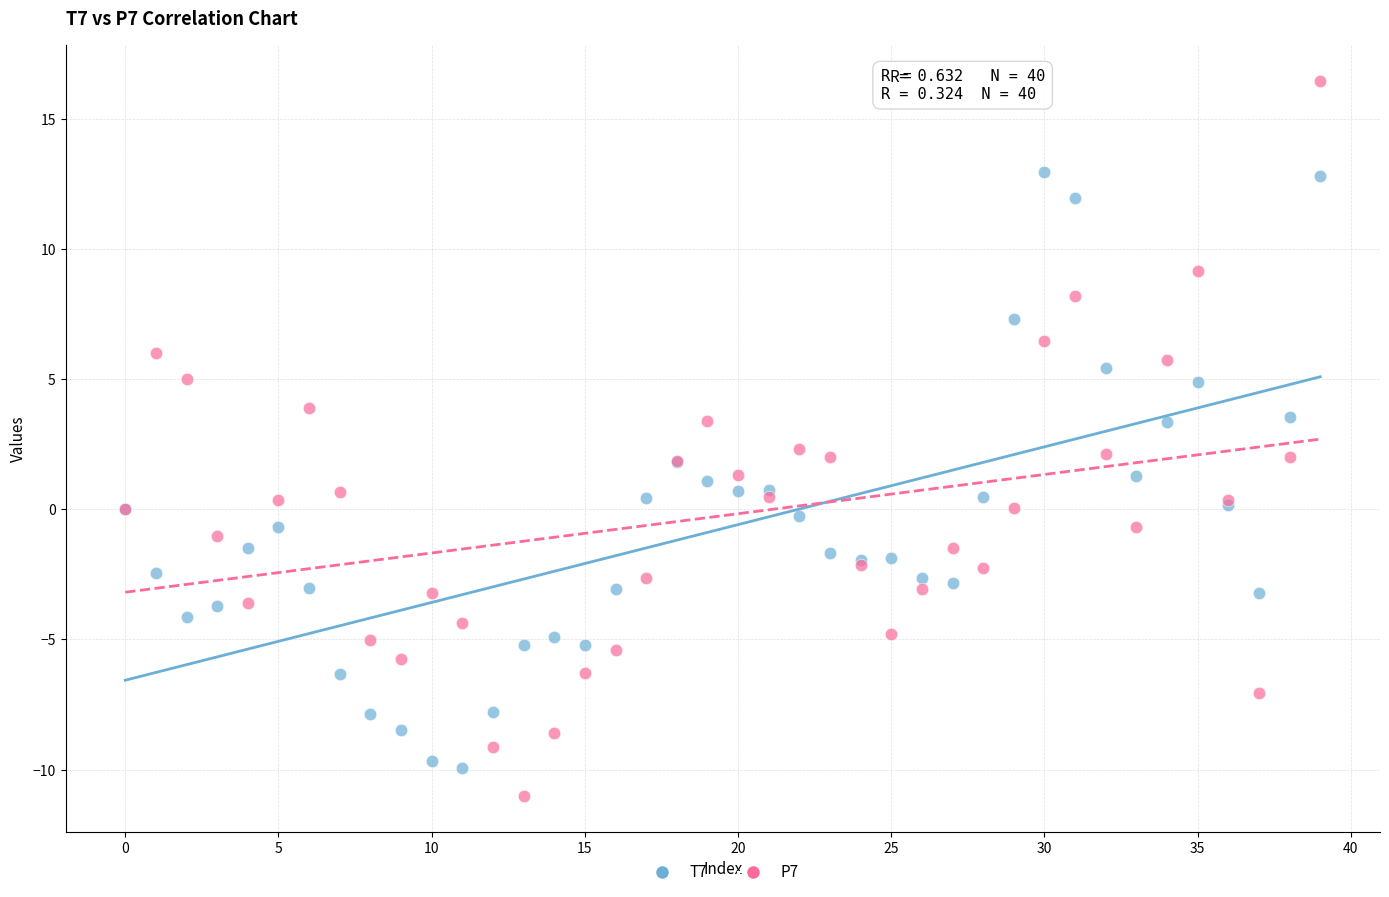

Which series has the widest spread of Y values?

P7